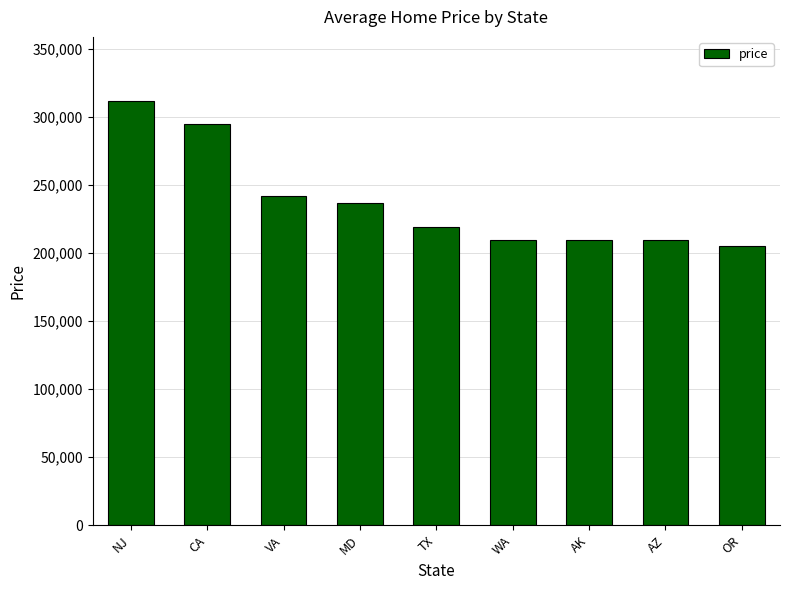

What is the smallest value displayed?

205263